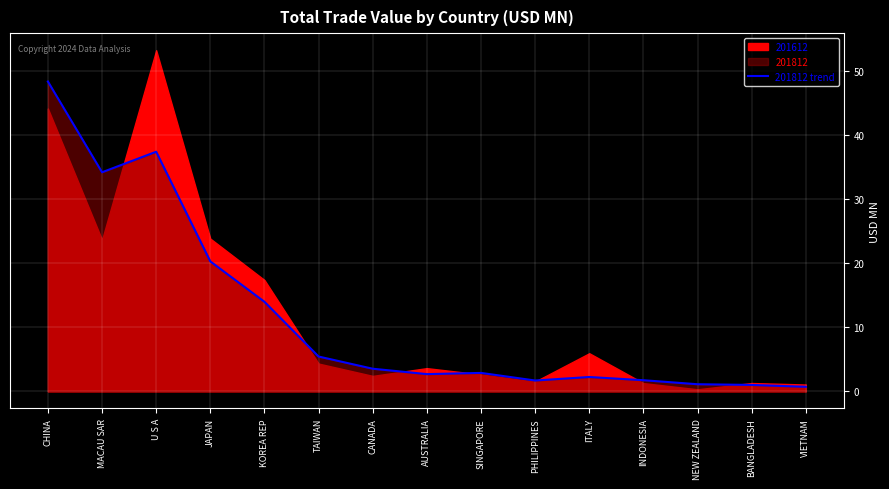

The 201812 trend series shows 5.4 at TAIWAN. True or false?

True